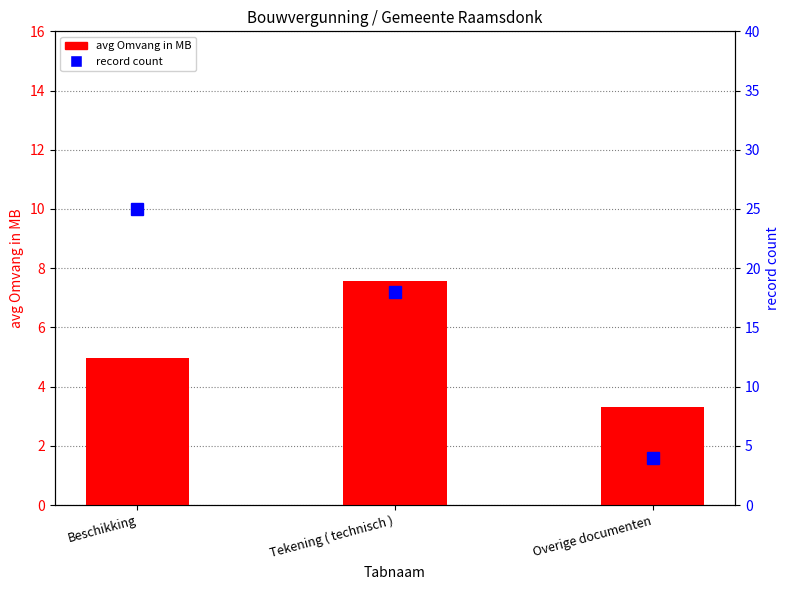

What is the minimum value shown in the chart?

3.3